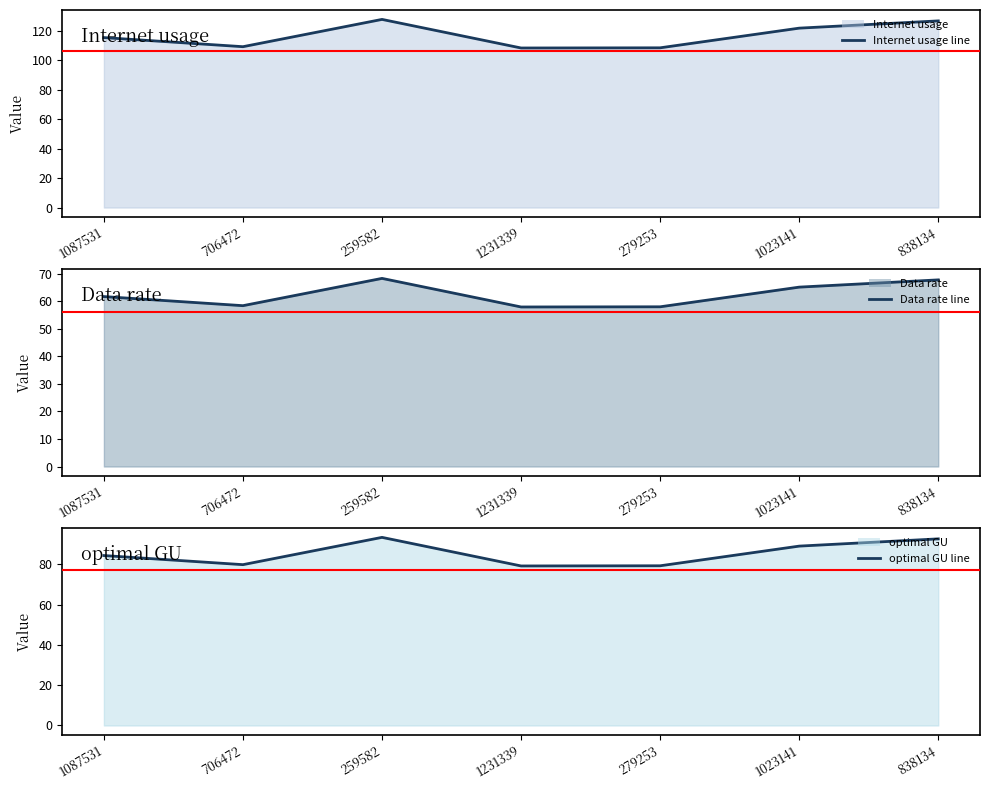

Where is Data rate line nearest to the value 63?

1087531